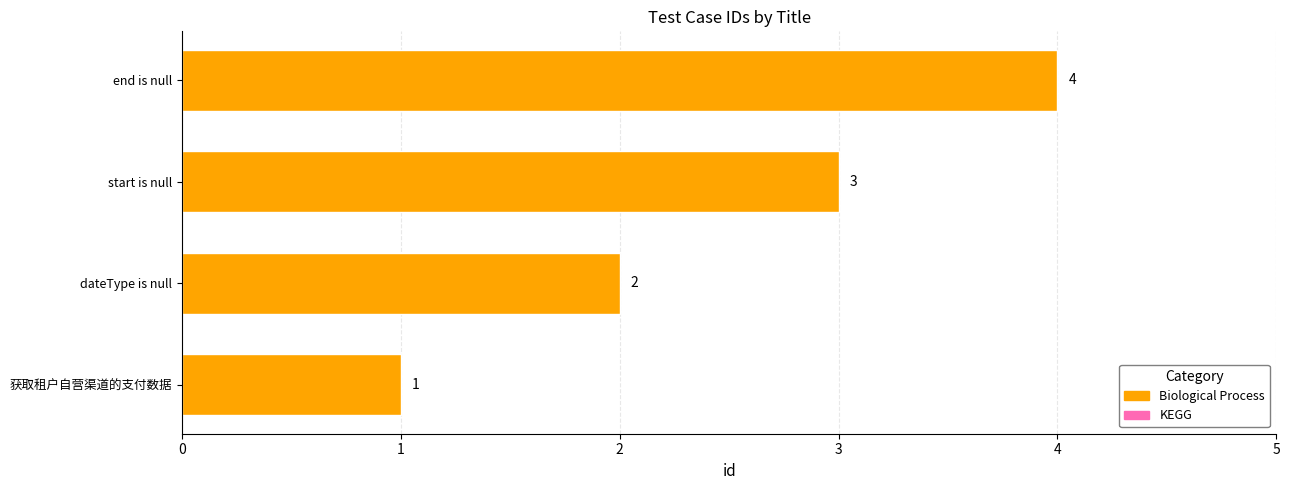

Does the chart contain stacked bars?

No